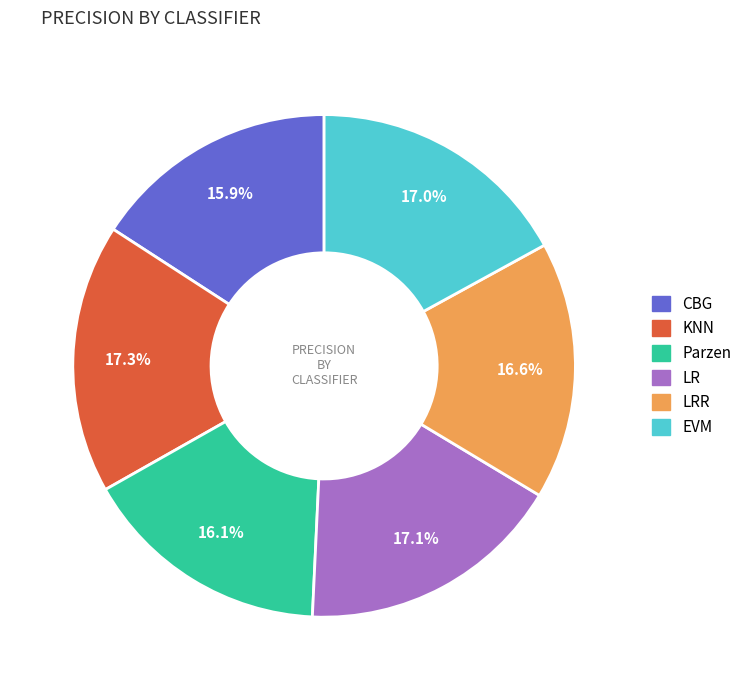

Does any single category account for the majority?

No